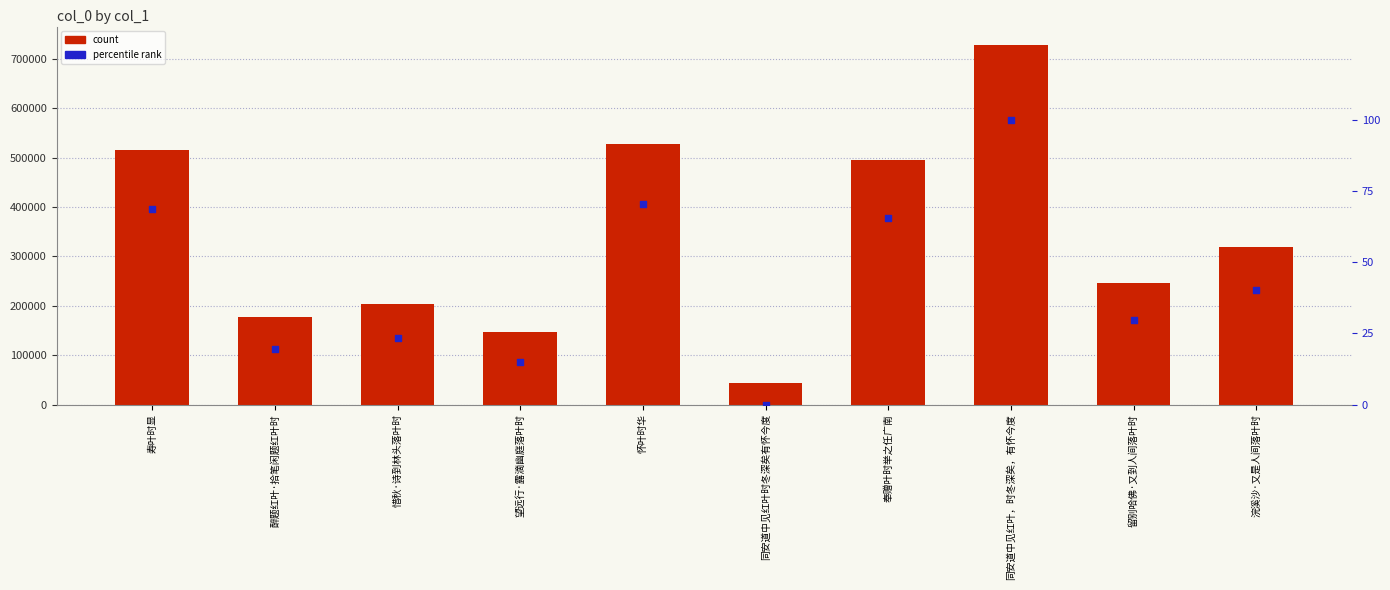

At how many categories does at least one series exceed 170347?

8